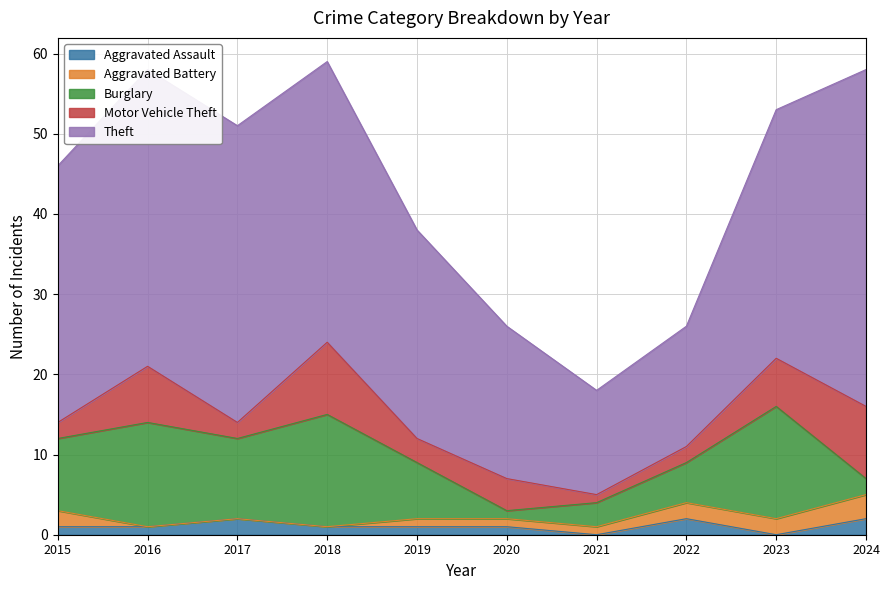

What is the sum of all Theft values?

287